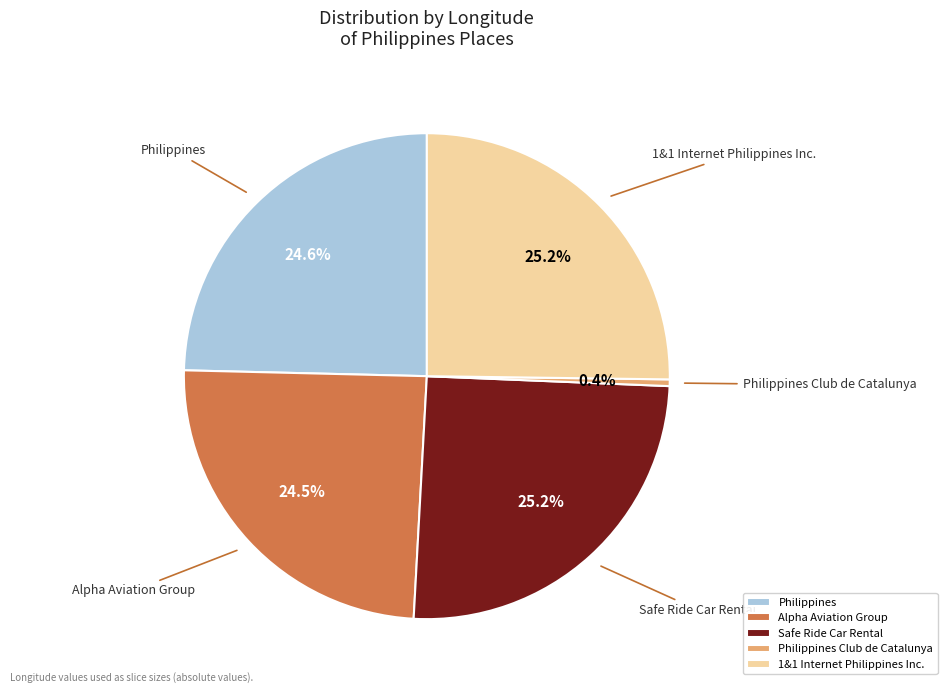

Which slice is the smallest?

Philippines Club de Catalunya